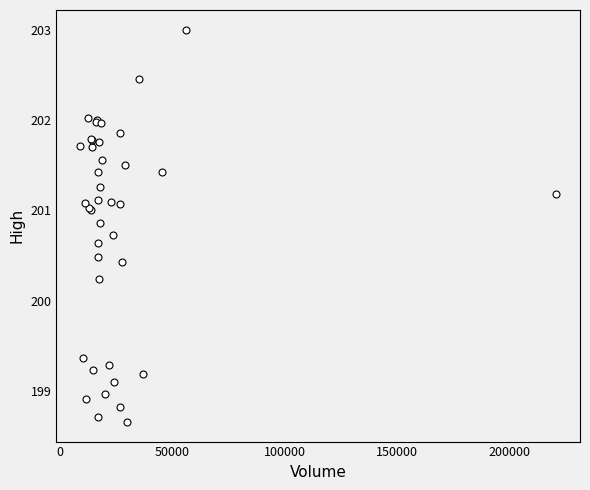

What Y value in the scatter plot is closest to 200?

200.2